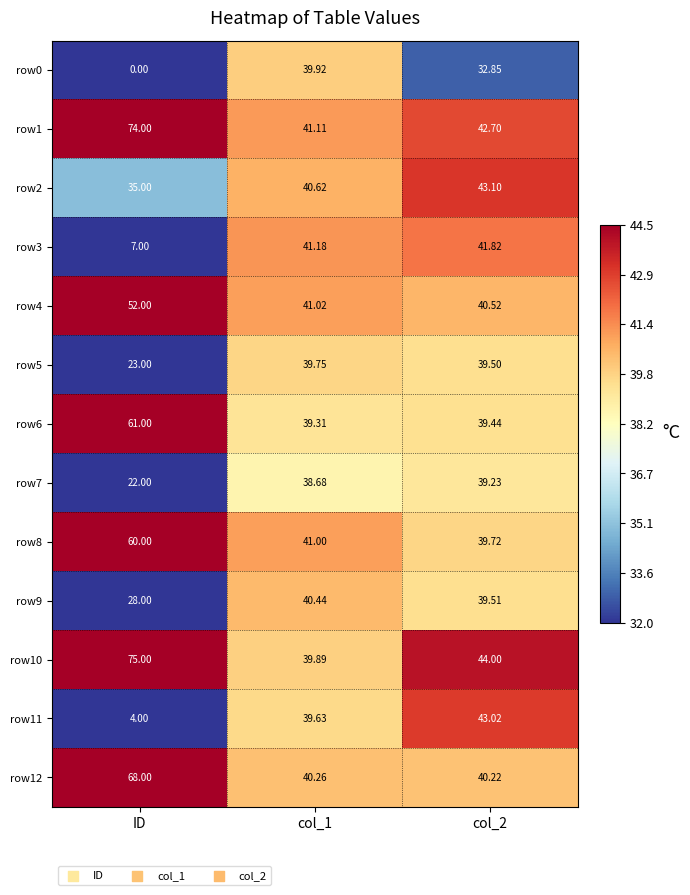

At which label does row5 reach its minimum?

ID